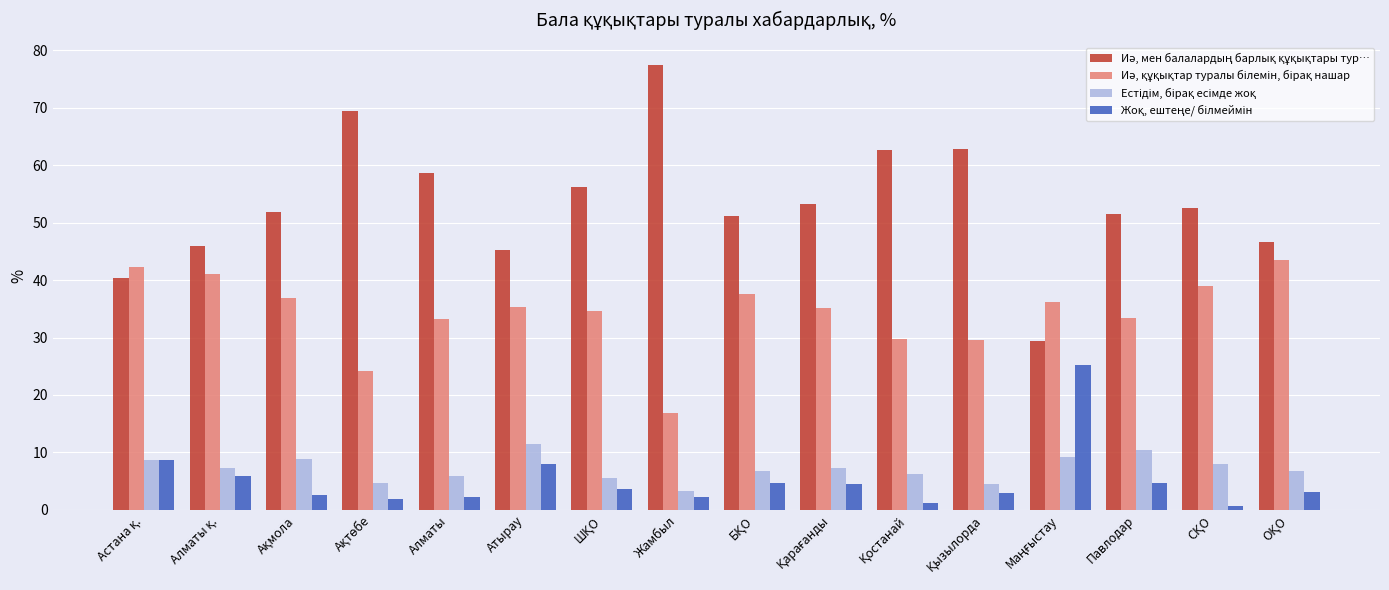

What is the total value across all series at Атырау?

100.1